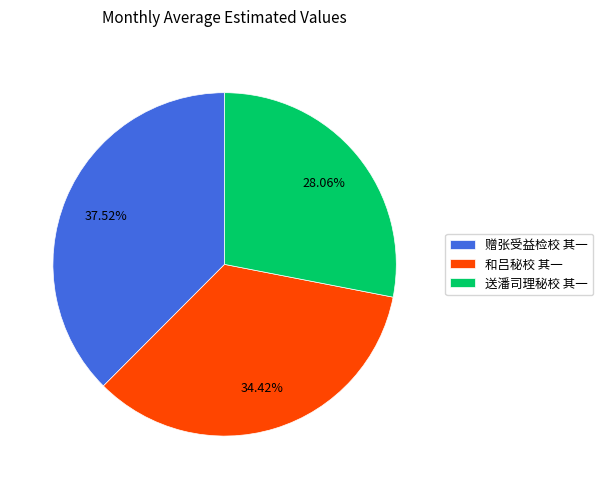

How many segments does this pie chart have?

3